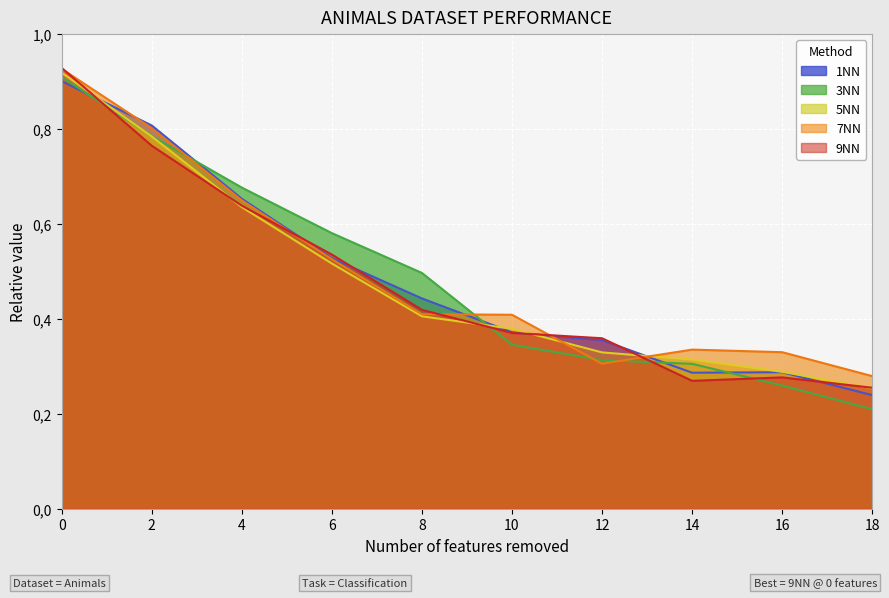

In 1NN, how many points are higher than both neighbors (excluding endpoints)?

1